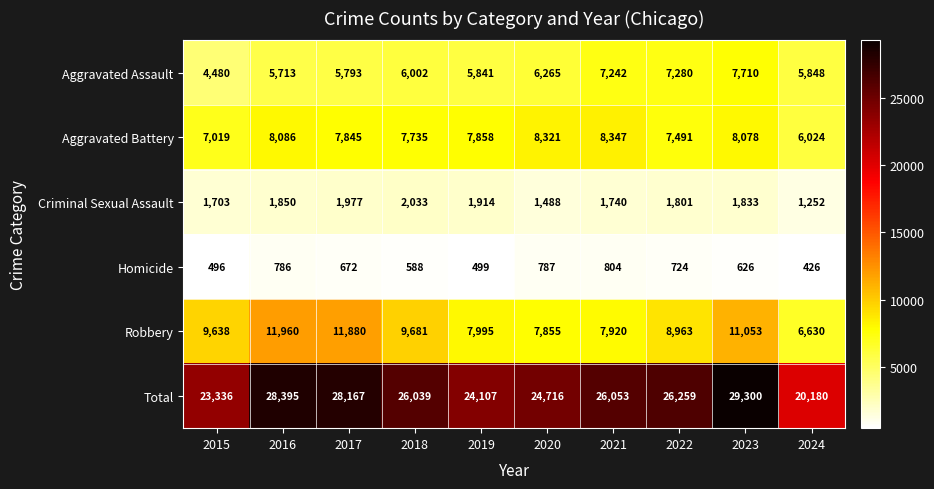

Which series has the largest range (max minus min)?

Total